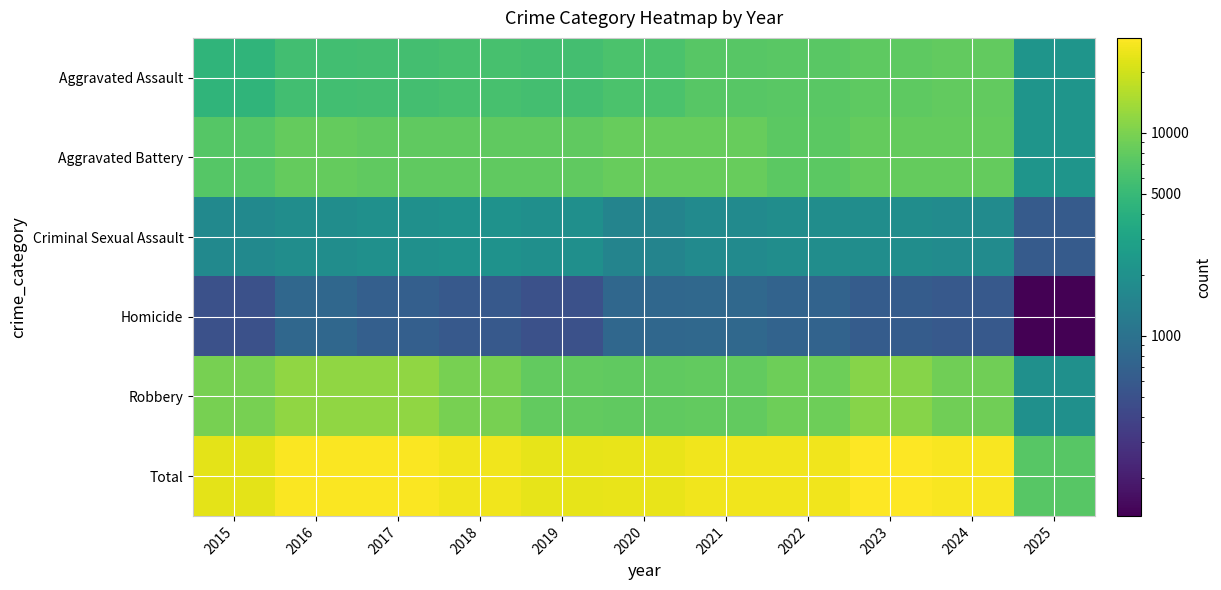

Reading left to right, extract all data points from this chart.

Aggravated Assault: 2015=4480	2016=5713	2017=5793	2018=6002	2019=5841	2020=6265	2021=7242	2022=7281	2023=7712	2024=7901	2025=2189
Aggravated Battery: 2015=7018	2016=8085	2017=7845	2018=7734	2019=7858	2020=8320	2021=8346	2022=7494	2023=8078	2024=8180	2025=2207
Criminal Sexual Assault: 2015=1708	2016=1868	2017=1992	2018=2049	2019=1928	2020=1501	2021=1754	2022=1835	2023=1865	2024=1763	2025=611
Homicide: 2015=496	2016=786	2017=672	2018=588	2019=499	2020=787	2021=805	2022=727	2023=629	2024=587	2025=130
Robbery: 2015=9638	2016=11960	2017=11881	2018=9681	2019=7995	2020=7855	2021=7920	2022=8965	2023=11053	2024=9124	2025=1994
Total: 2015=23340	2016=28412	2017=28183	2018=26054	2019=24121	2020=24728	2021=26067	2022=26302	2023=29337	2024=27555	2025=7131